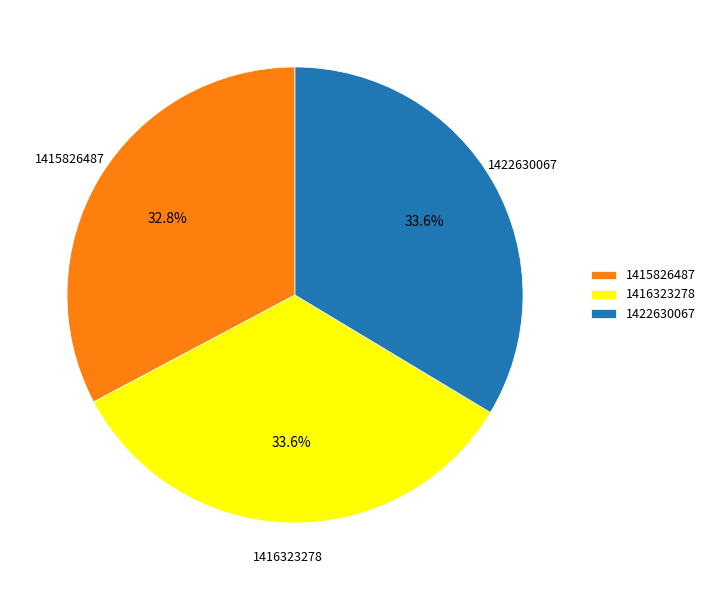

What is the ratio of the value at 1416323278 to the value at 1422630067?

1.0